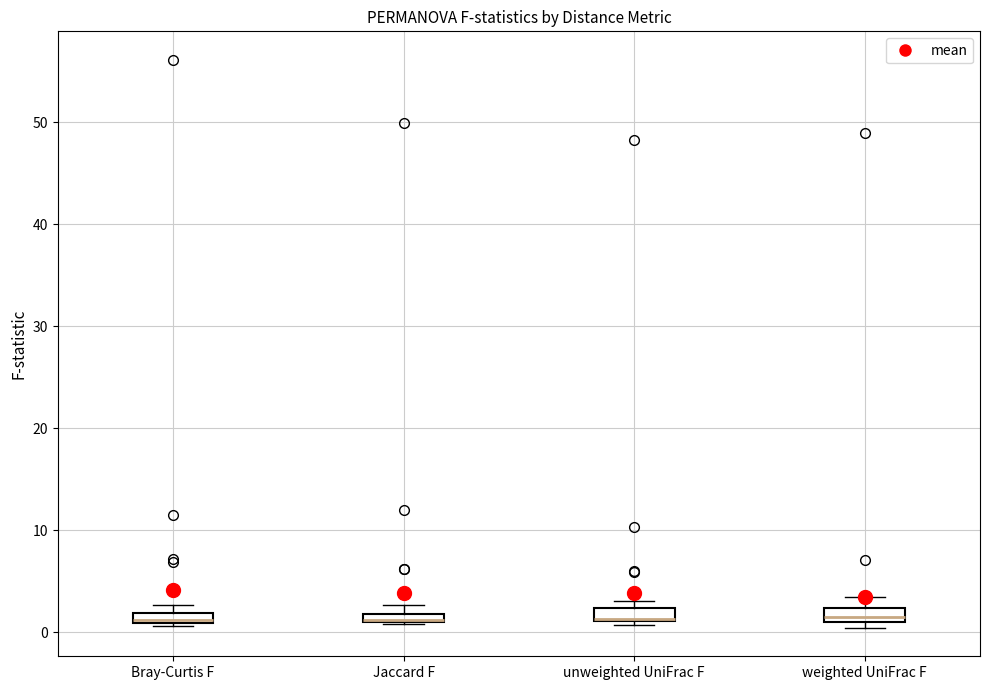

Where is the lower edge of the box for Jaccard F on the y-axis? The values are not printed on the chart, so give them approximately, as read against the axis.

1